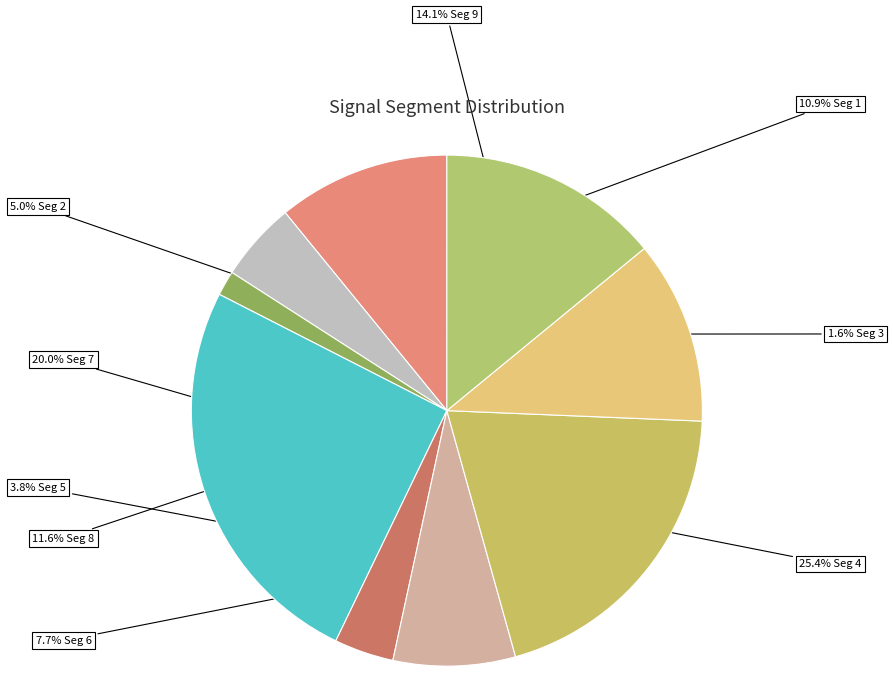

Count the number of slices in the pie.

9